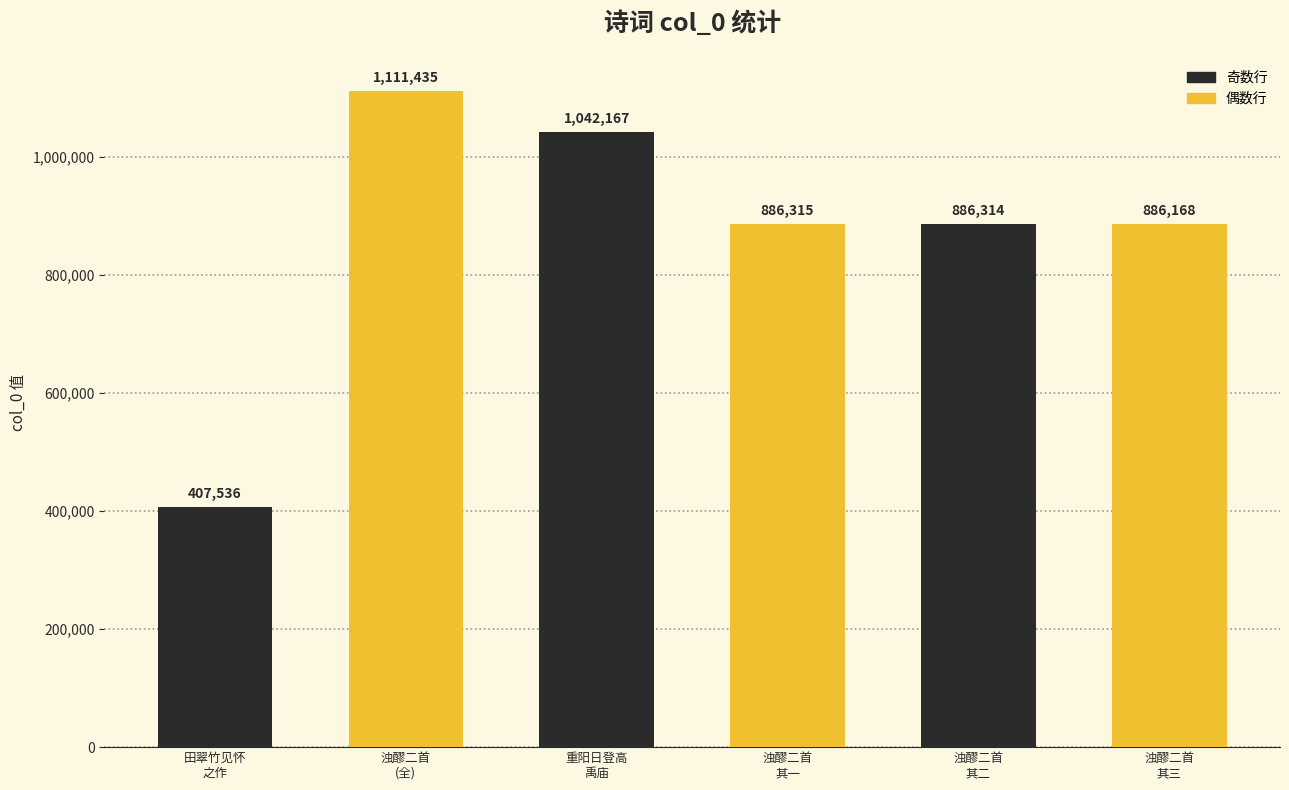

At which category does the chart reach its minimum across all series?

田翠竹见怀
之作